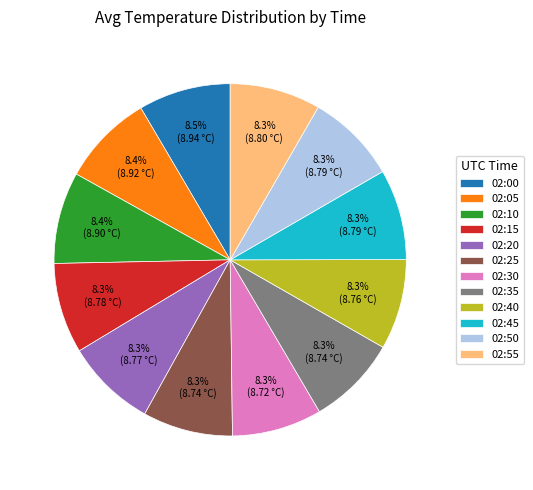

To the nearest percent, what percentage of the pie is 02:30?

8%